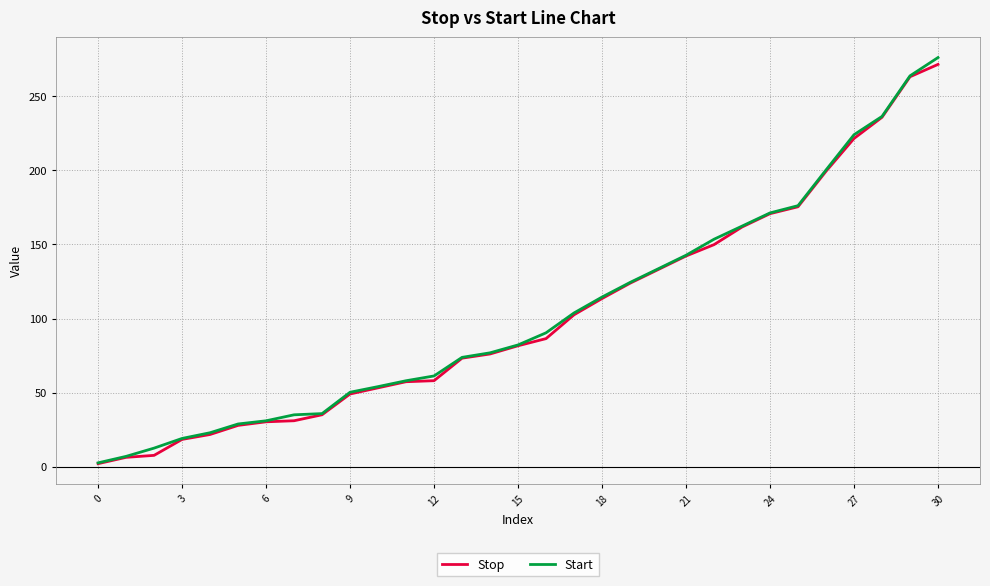

What is the maximum value shown in the chart?

276.0